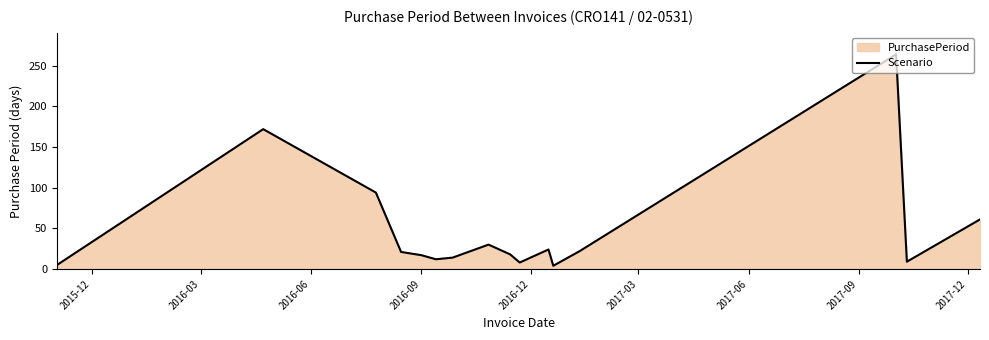

What is the difference between the second highest and second lowest values?

167